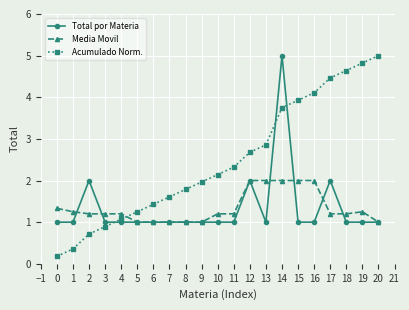

What is the highest value of the Total por Materia series?

5.0